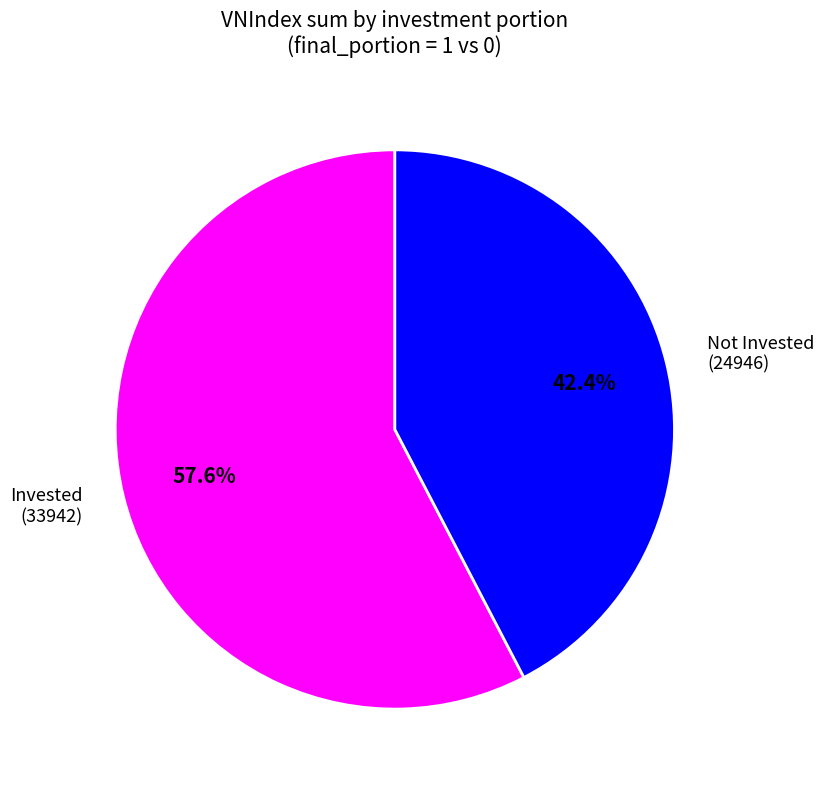

Count the number of slices in the pie.

2